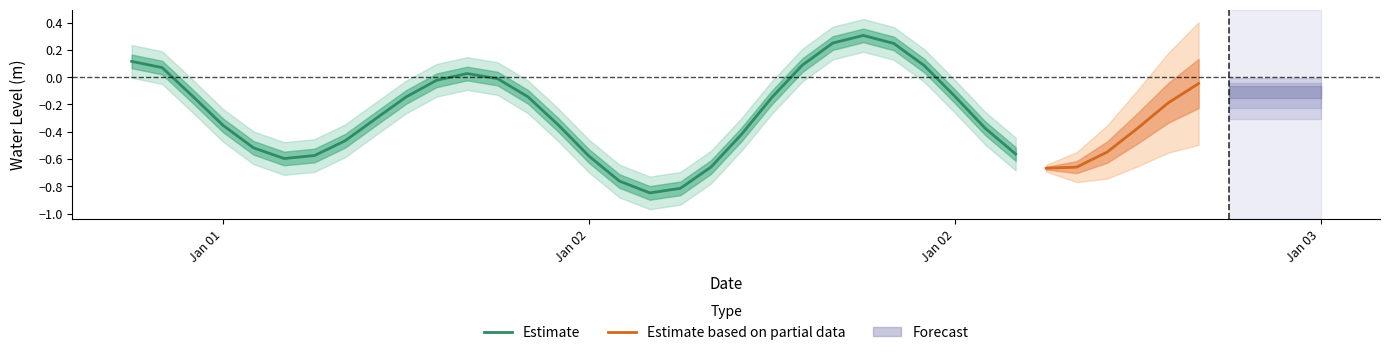

What is the sum of all values?

-10.6